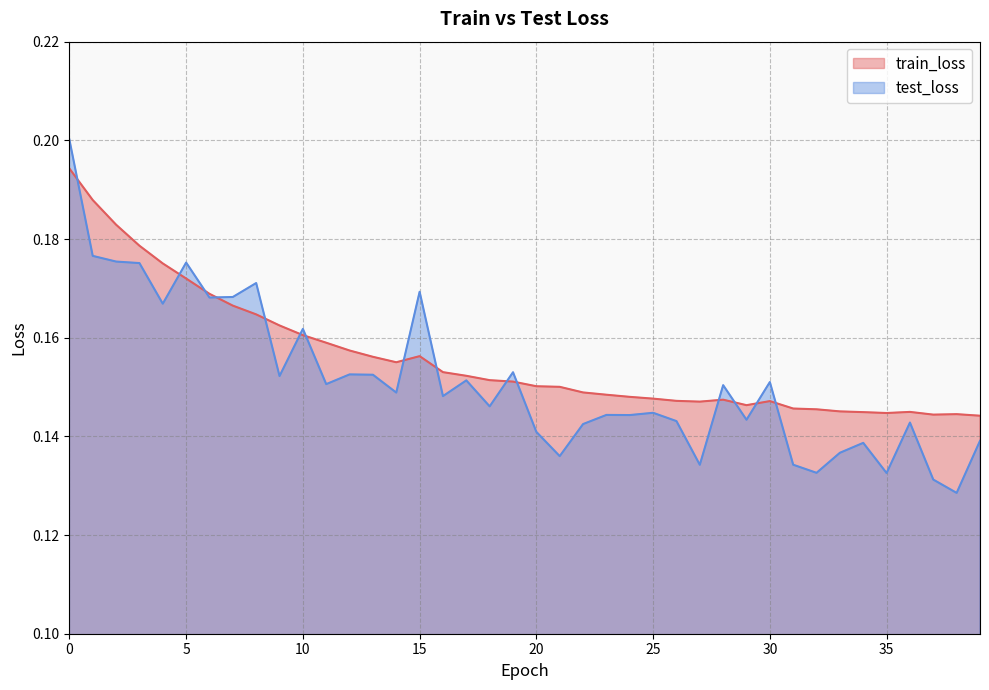

What is the value of the test_loss point at the 28th from the left?

0.1